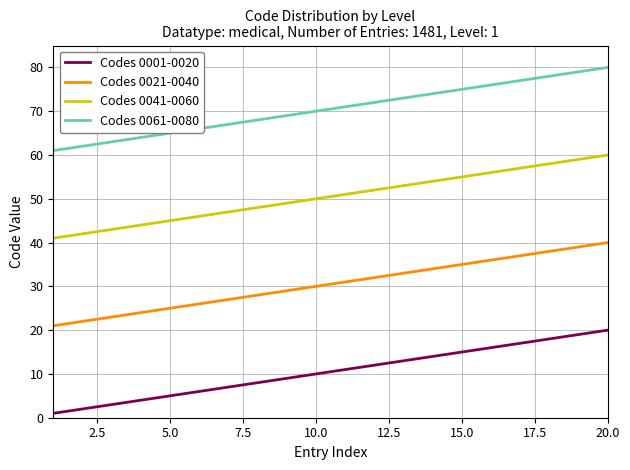

True or false: Codes 0041-0060 and Codes 0061-0080 intersect in this chart.

False